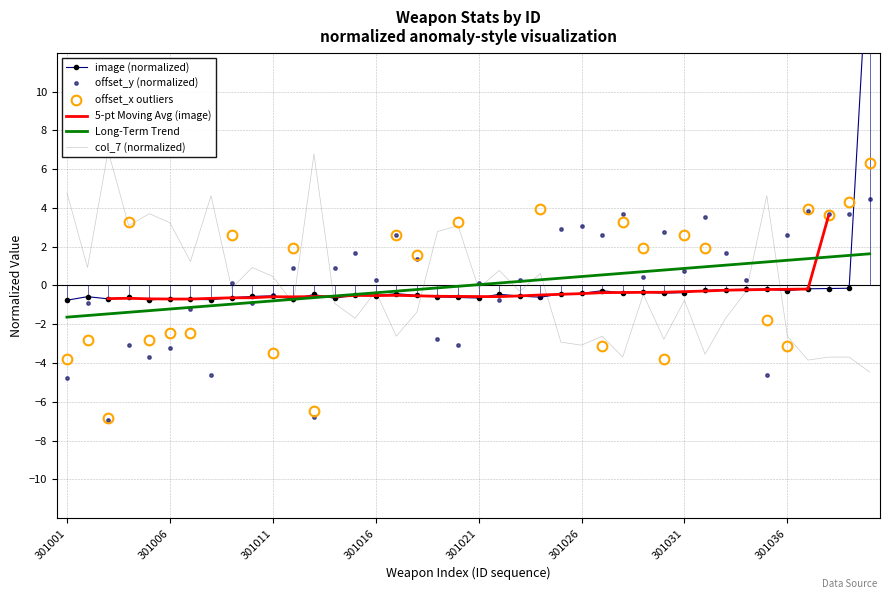

Reading left to right, what are all the values shown in this chart?

image: -0.8	-0.6	-0.7	-0.6	-0.7	-0.7	-0.7	-0.7	-0.6	-0.6	-0.5	-0.7	-0.5	-0.7	-0.5	-0.5	-0.4	-0.5	-0.6	-0.6	-0.6	-0.5	-0.5	-0.6	-0.4	-0.4	-0.3	-0.4	-0.4	-0.4	-0.4	-0.3	-0.2	-0.2	-0.2	-0.3	-0.2	-0.2	-0.1	18.7
offset_y: -4.8	-0.9	-6.9	-3.1	-3.7	-3.2	-1.2	-4.6	0.2	-0.9	-0.5	0.9	-6.8	0.9	1.7	0.3	2.6	1.4	-2.8	-3.1	0.2	-0.8	0.3	-0.6	2.9	3.1	2.6	3.7	0.5	2.8	0.8	3.5	1.7	0.3	-4.6	2.6	3.8	3.7	3.7	4.5
col_7: 4.8	0.9	6.9	3.1	3.7	3.2	1.2	4.6	-0.2	0.9	0.5	-0.9	6.8	-0.9	-1.7	-0.3	-2.6	-1.4	2.8	3.1	-0.2	0.8	-0.3	0.6	-2.9	-3.1	-2.6	-3.7	-0.5	-2.8	-0.8	-3.5	-1.7	-0.3	4.6	-2.6	-3.8	-3.7	-3.7	-4.5